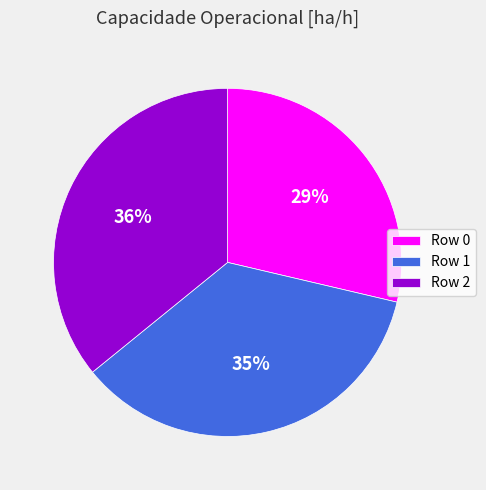

Is the sum of Row 1 and Row 0 greater than half?

Yes